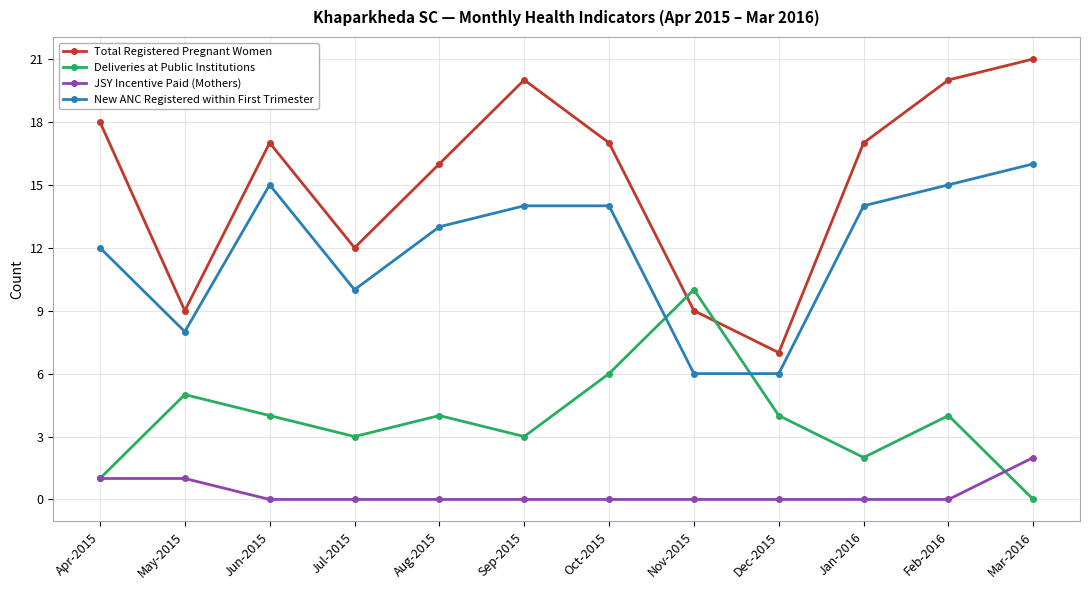

What is the label of the 9th point from the left?

Dec-2015